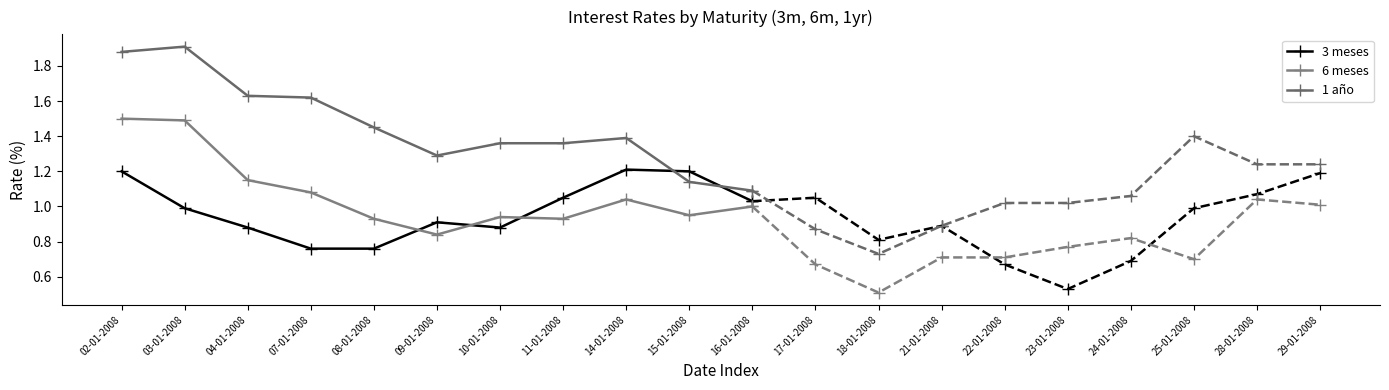

The 1 año series shows 1.9 at 03-01-2008. True or false?

True